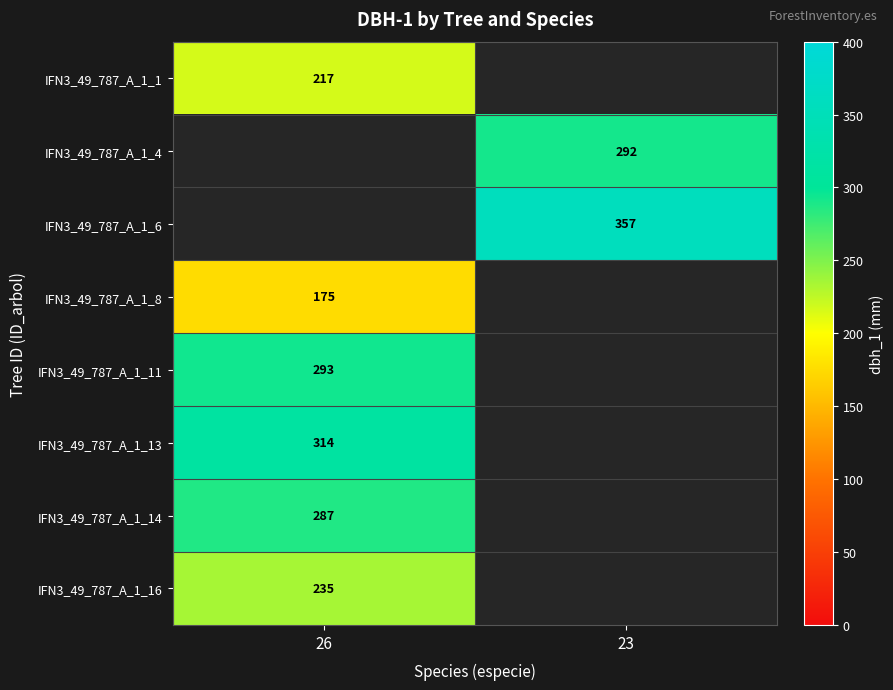

The IFN3_49_787_A_1_14 series shows 287 at 26. True or false?

True